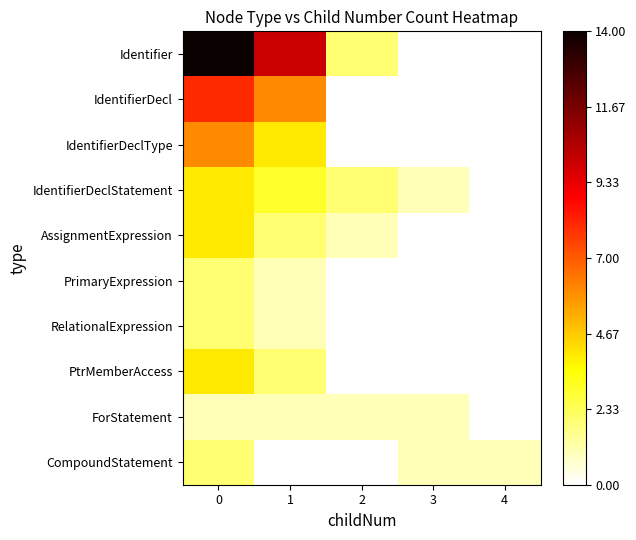

Reading left to right, what are all the values shown in this chart?

Identifier: 0=1.0	1=0.7	2=0.1	3=0.0	4=0.0
IdentifierDecl: 0=0.6	1=0.4	2=0.0	3=0.0	4=0.0
IdentifierDeclType: 0=0.4	1=0.3	2=0.0	3=0.0	4=0.0
IdentifierDeclStatement: 0=0.3	1=0.2	2=0.1	3=0.1	4=0.0
AssignmentExpression: 0=0.3	1=0.1	2=0.1	3=0.0	4=0.0
PrimaryExpression: 0=0.1	1=0.1	2=0.0	3=0.0	4=0.0
RelationalExpression: 0=0.1	1=0.1	2=0.0	3=0.0	4=0.0
PtrMemberAccess: 0=0.3	1=0.1	2=0.0	3=0.0	4=0.0
ForStatement: 0=0.1	1=0.1	2=0.1	3=0.1	4=0.0
CompoundStatement: 0=0.1	1=0.0	2=0.0	3=0.1	4=0.1